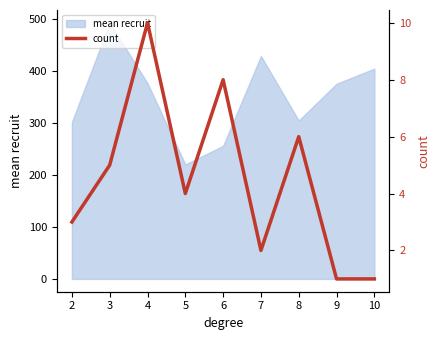

True or false: the data shows 3 at 2.

True